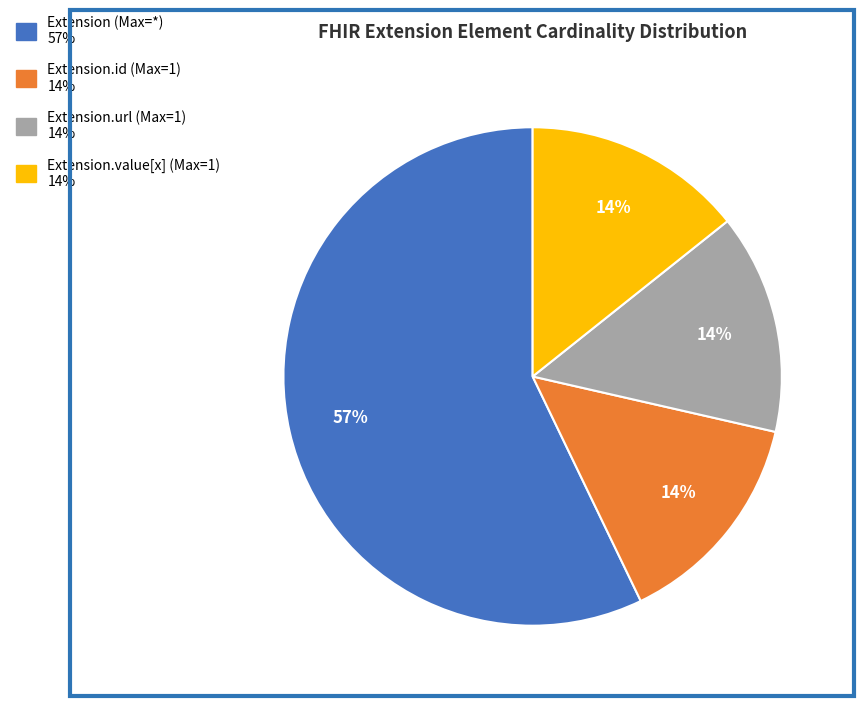

Does any single category account for the majority?

Yes